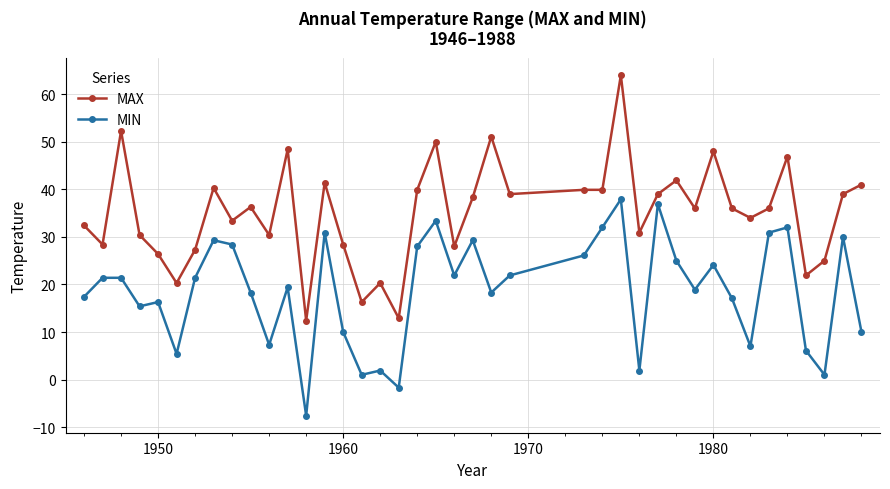

Which series has the largest range (max minus min)?

MAX